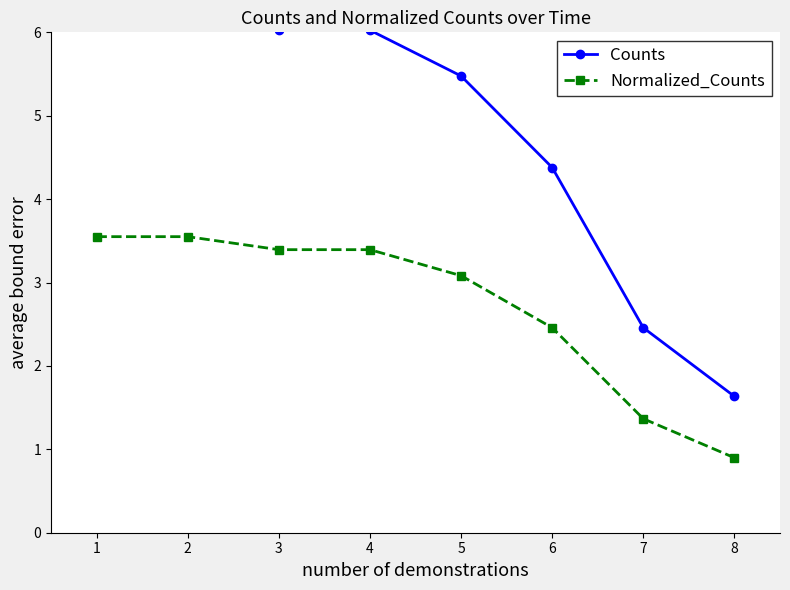

What is the total value across all series at 6?

6.8